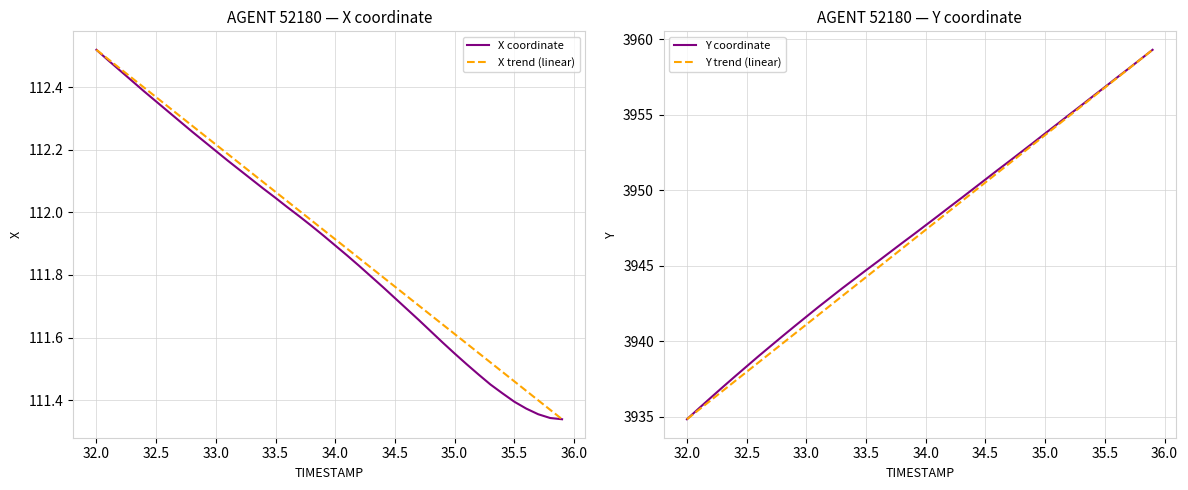

True or false: Y and X cross at least once.

False